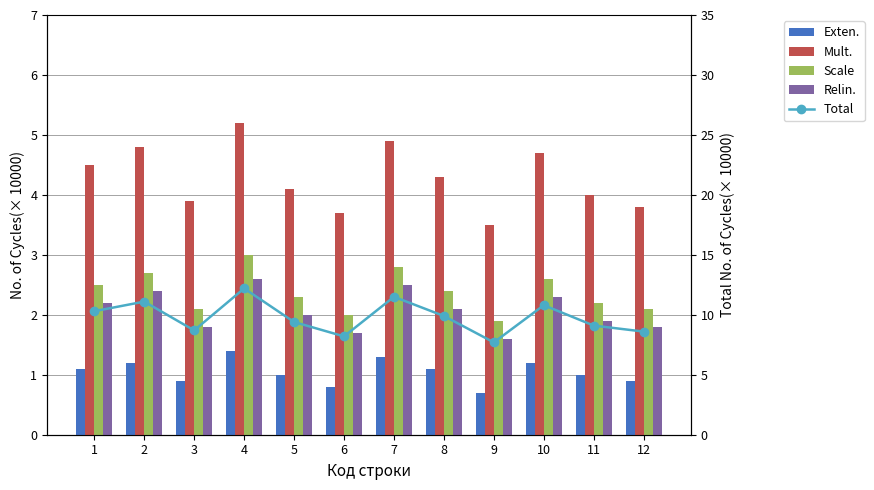

At which label does Total first exceed 9?

1